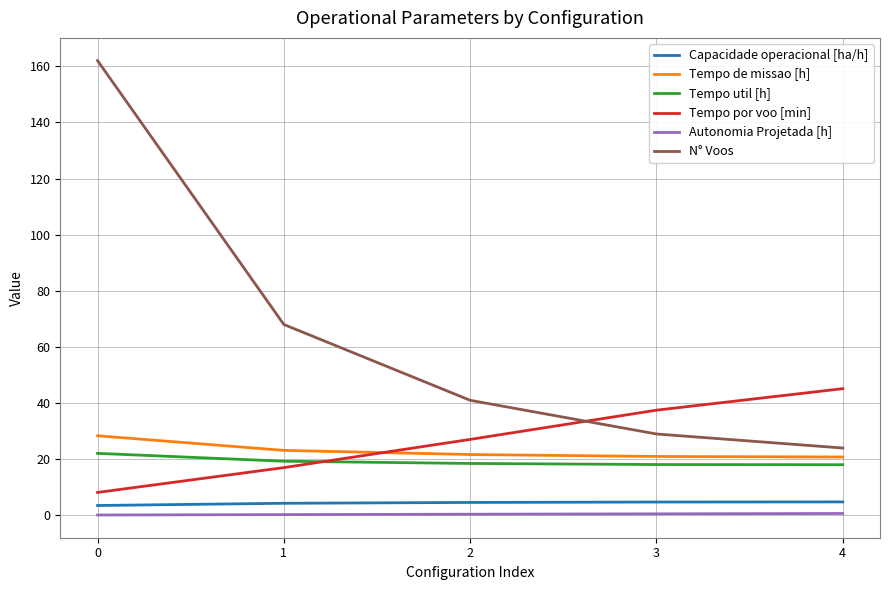

At which label does Tempo por voo [min] reach its peak?

4